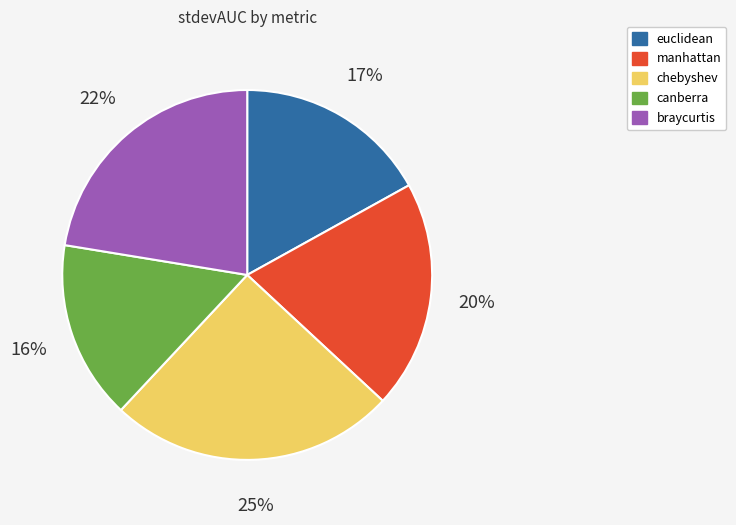

To the nearest percent, what is the difference between the largest and smallest slice percentages?

9%